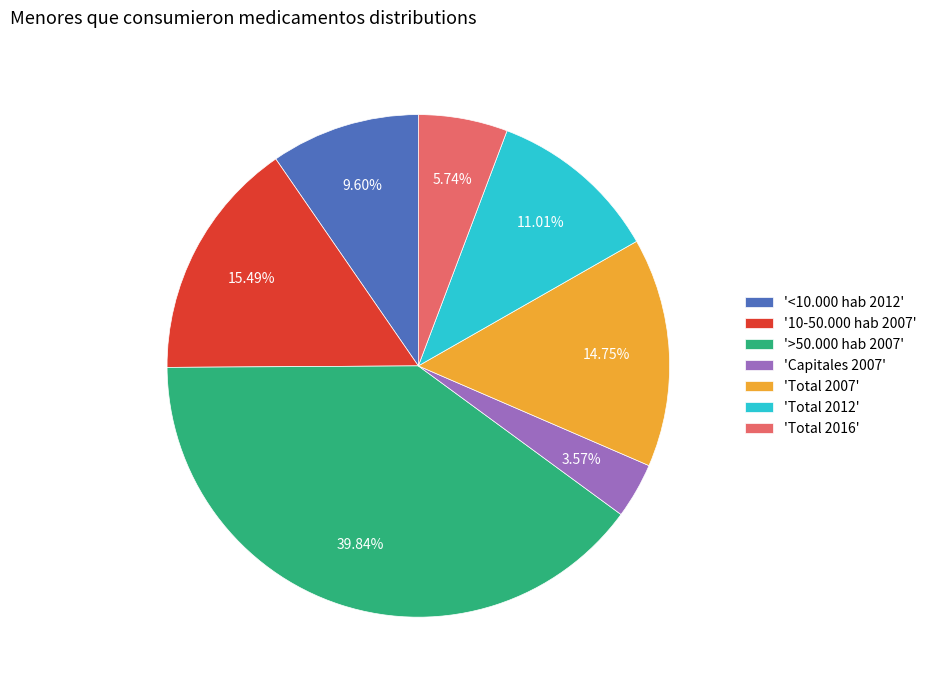

Is the sum of 'Capitales 2007' and 'Total 2016' greater than half?

No